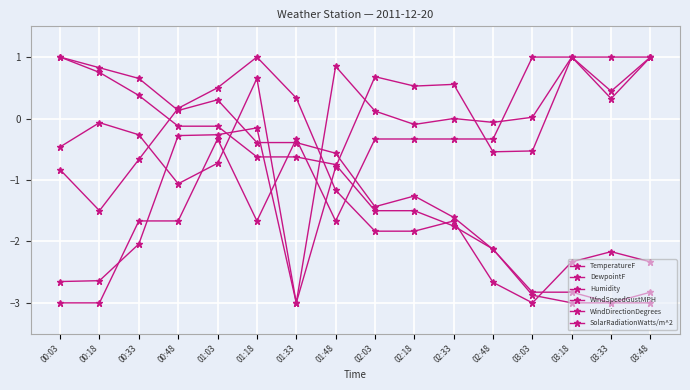

What is the sum of the WindSpeedGustMPH values at 01:48 and 00:33?

-1.8